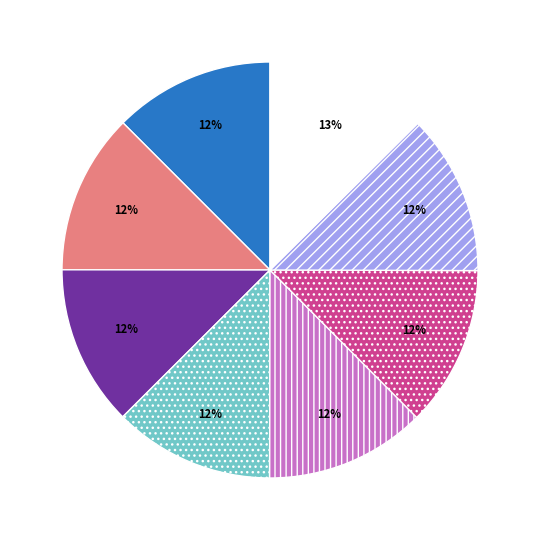

Is there any slice that represents more than half of the pie?

No